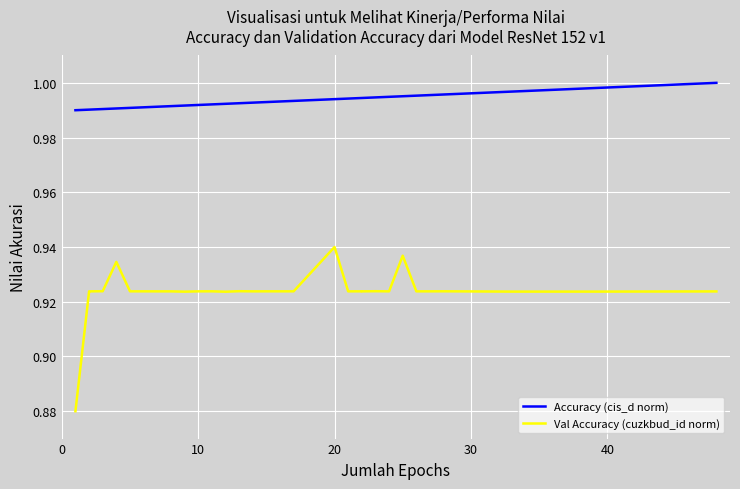

Which series has the largest total across all categories?

Accuracy (cis_d norm)